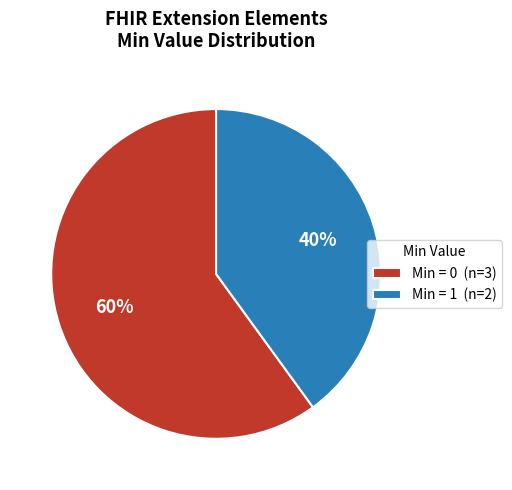

To the nearest percent, what is the combined percentage of Min = 1 (n=2) and Min = 0 (n=3)?

100%